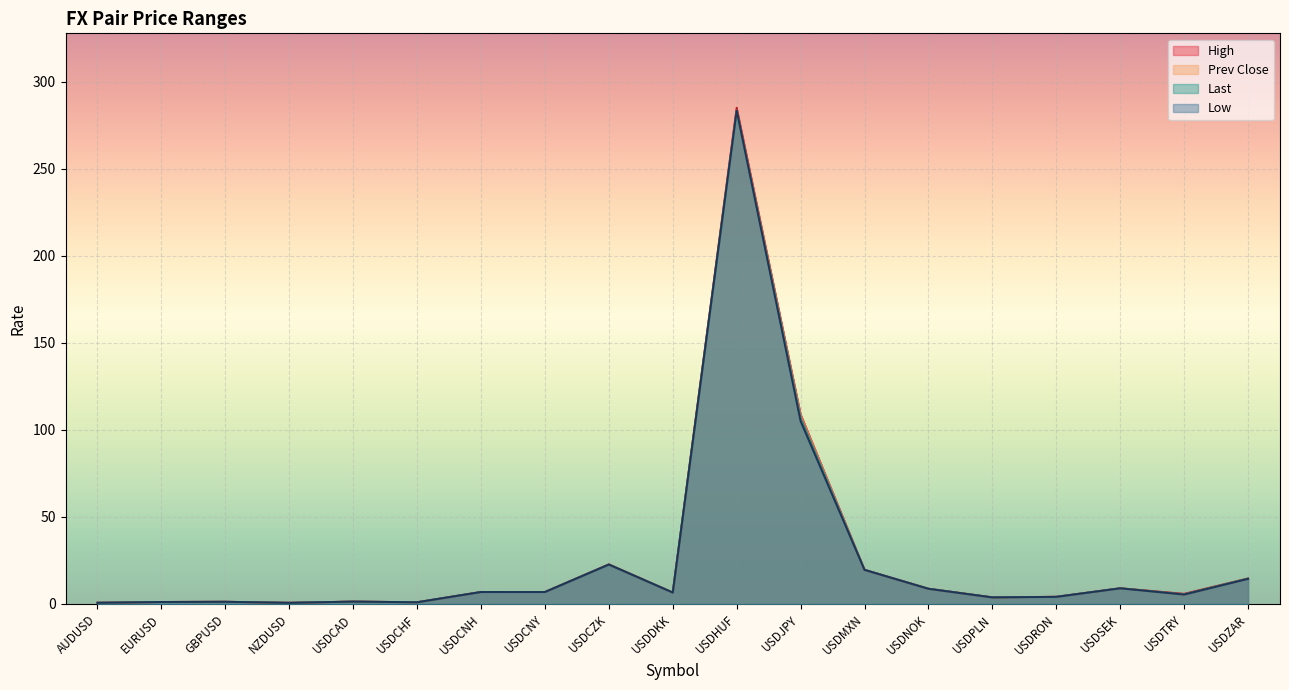

True or false: last has a value of 4.1 at USDRON.

True